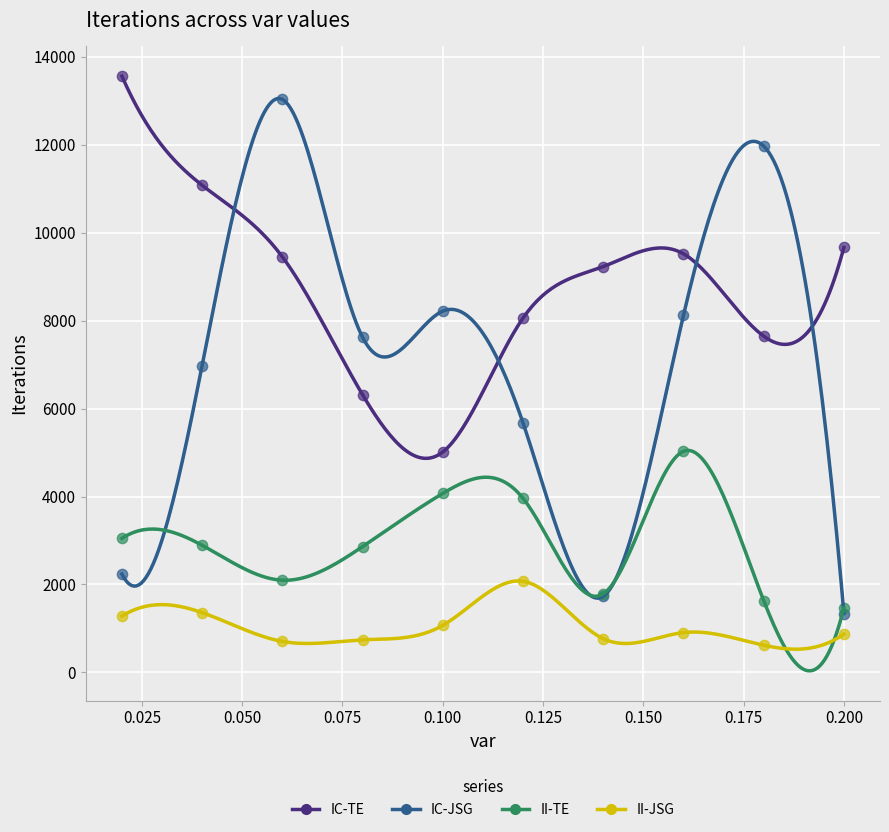

Which series has the widest spread of Y values?

IC-JSG